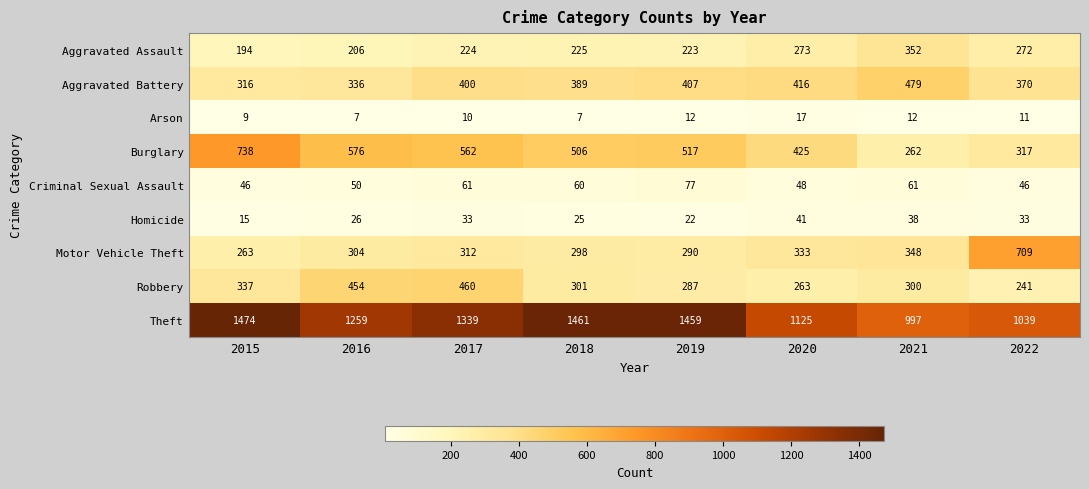

What is the difference between the second highest and second lowest values in the Criminal Sexual Assault series?

15